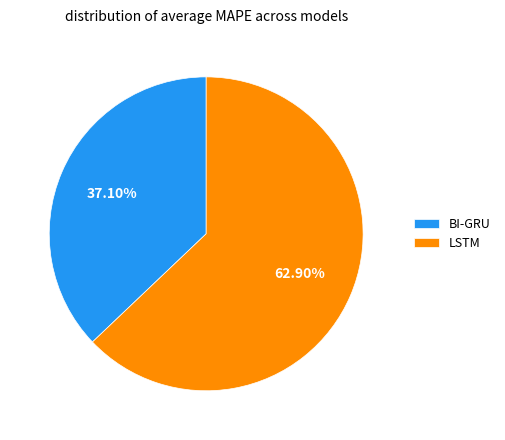

Which slice is the smallest?

BI-GRU